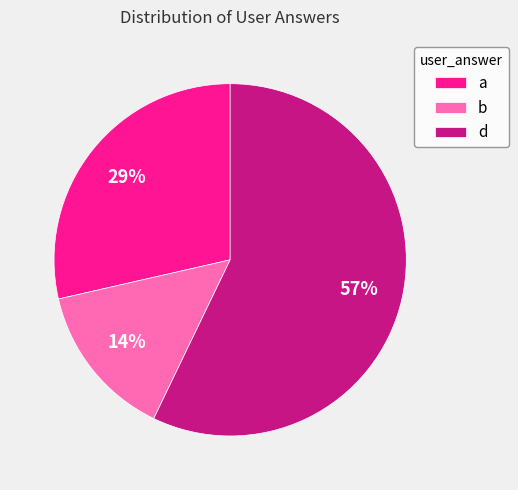

Which category accounts for the majority?

d